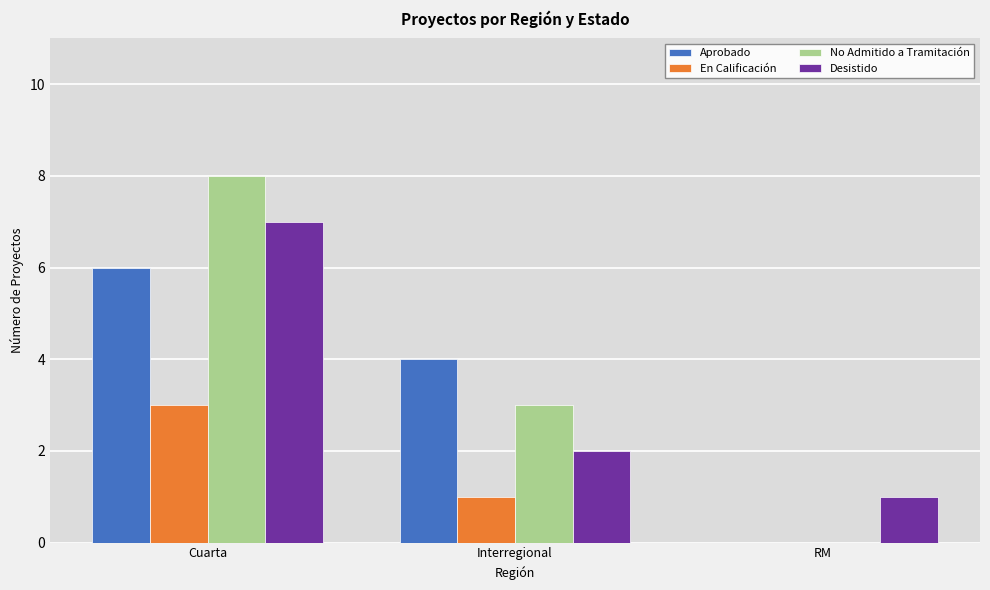

Reading left to right, transcribe all the data shown in this chart.

Aprobado: 6	4	0
En Calificación: 3	1	0
No Admitido a Tramitación: 8	3	0
Desistido: 7	2	1